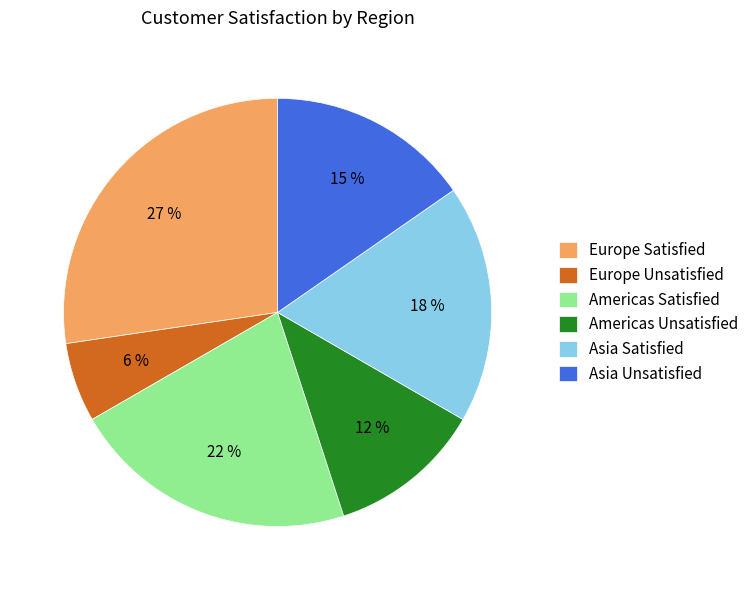

Count the number of slices in the pie.

6